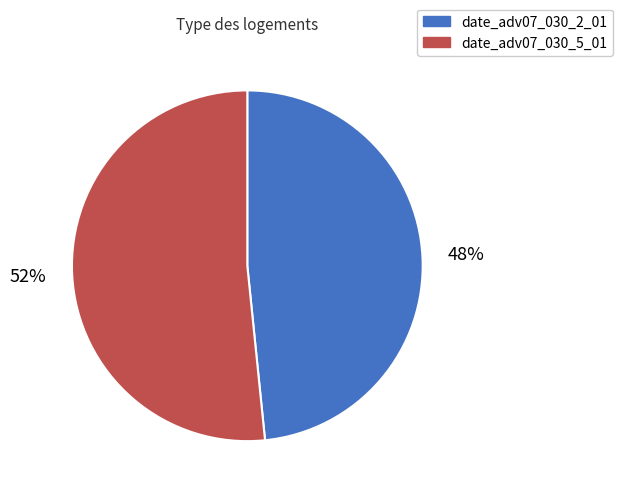

What percentage is the date_adv07_030_5_01 slice, to the nearest percent?

52%